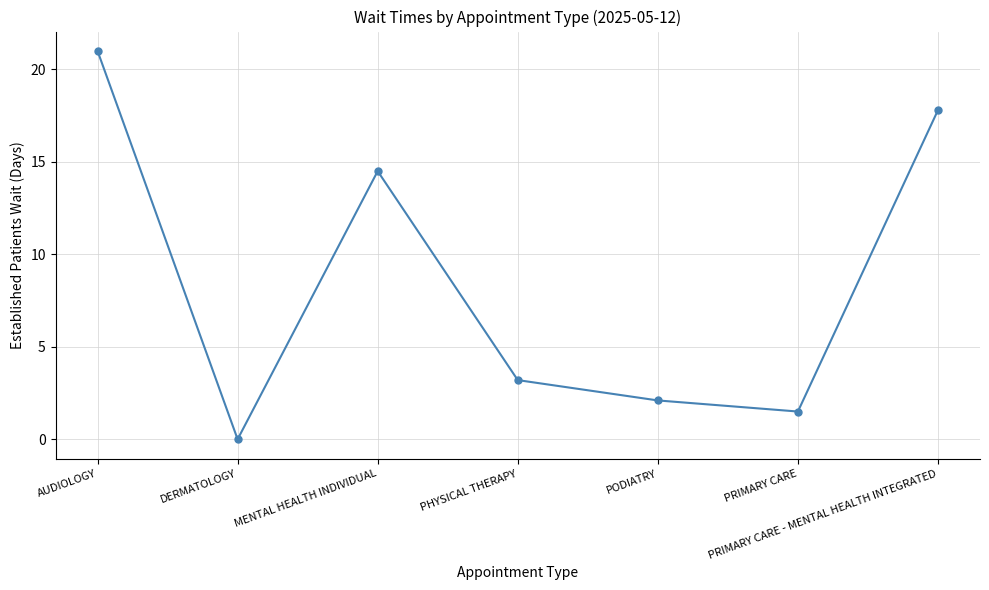

What is the value of the 4th point from the left?

3.2